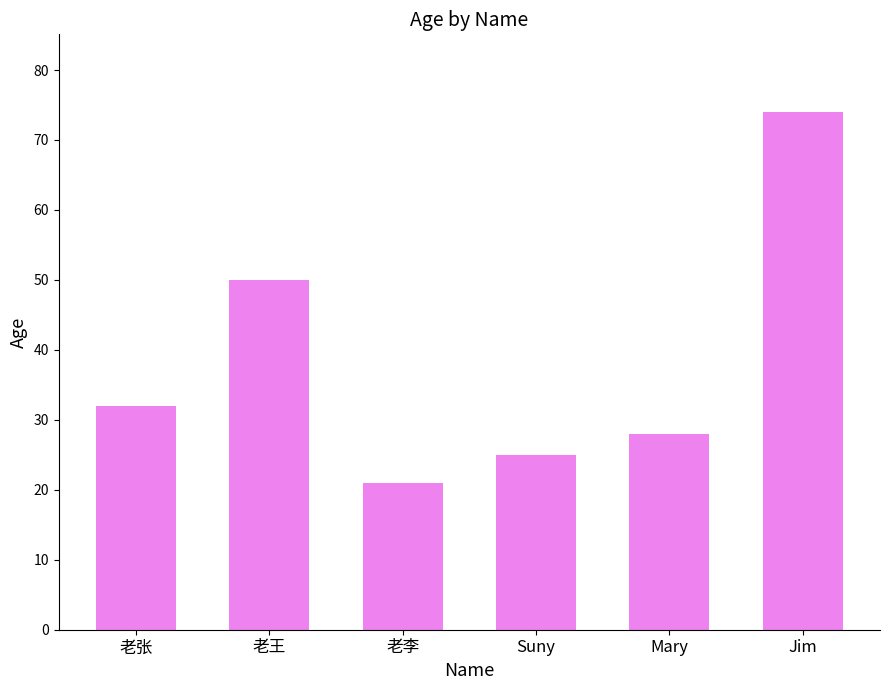

Which category has the highest value across all series?

Jim